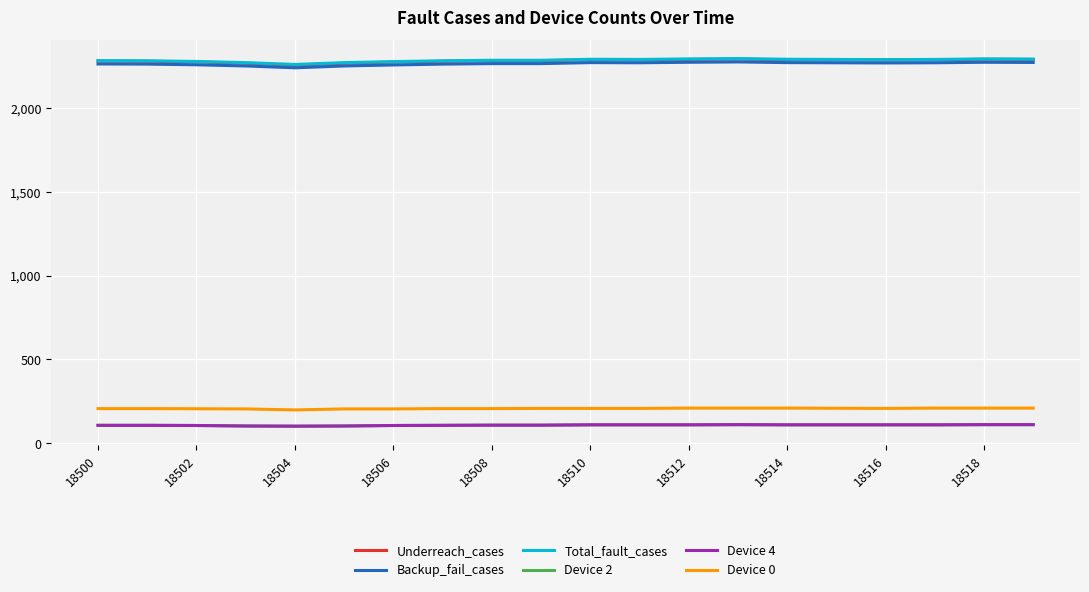

Is this an area chart (filled region under the line)?

No